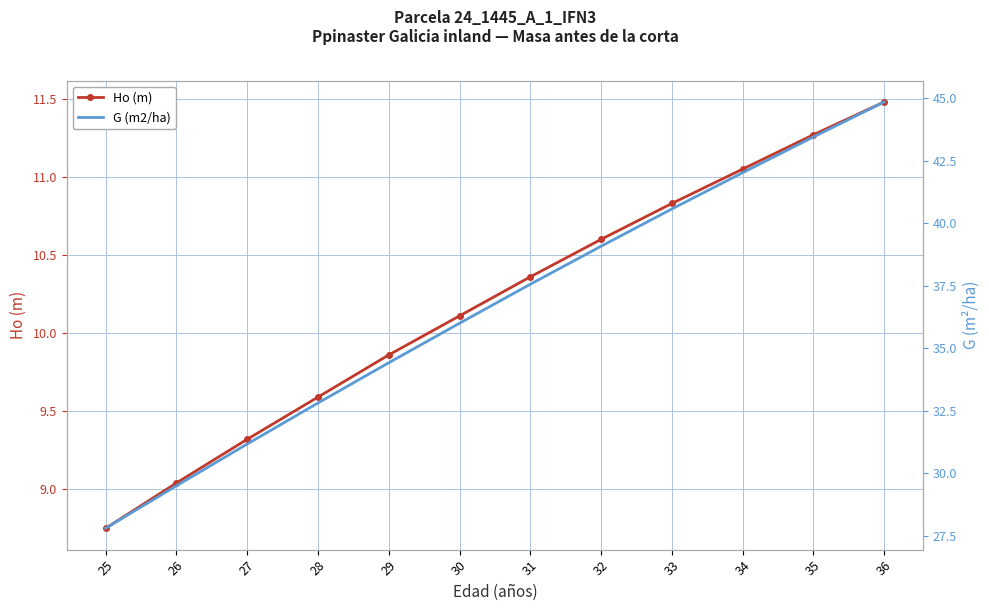

Does the chart have visible grid lines?

Yes